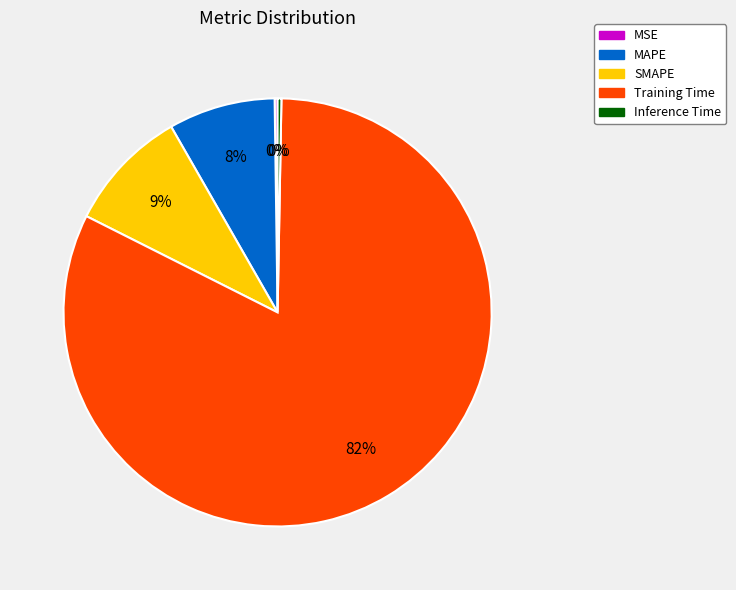

What is the largest slice in the pie chart?

Training Time